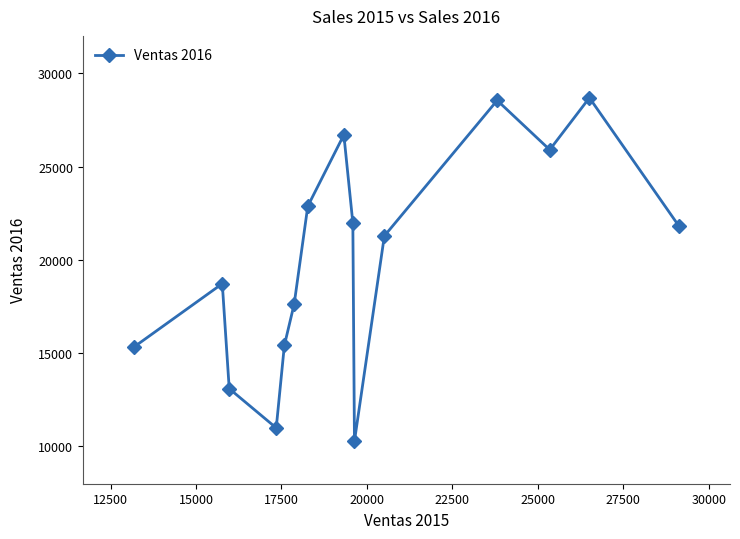

What is the difference between the maximum and minimum values?

18399